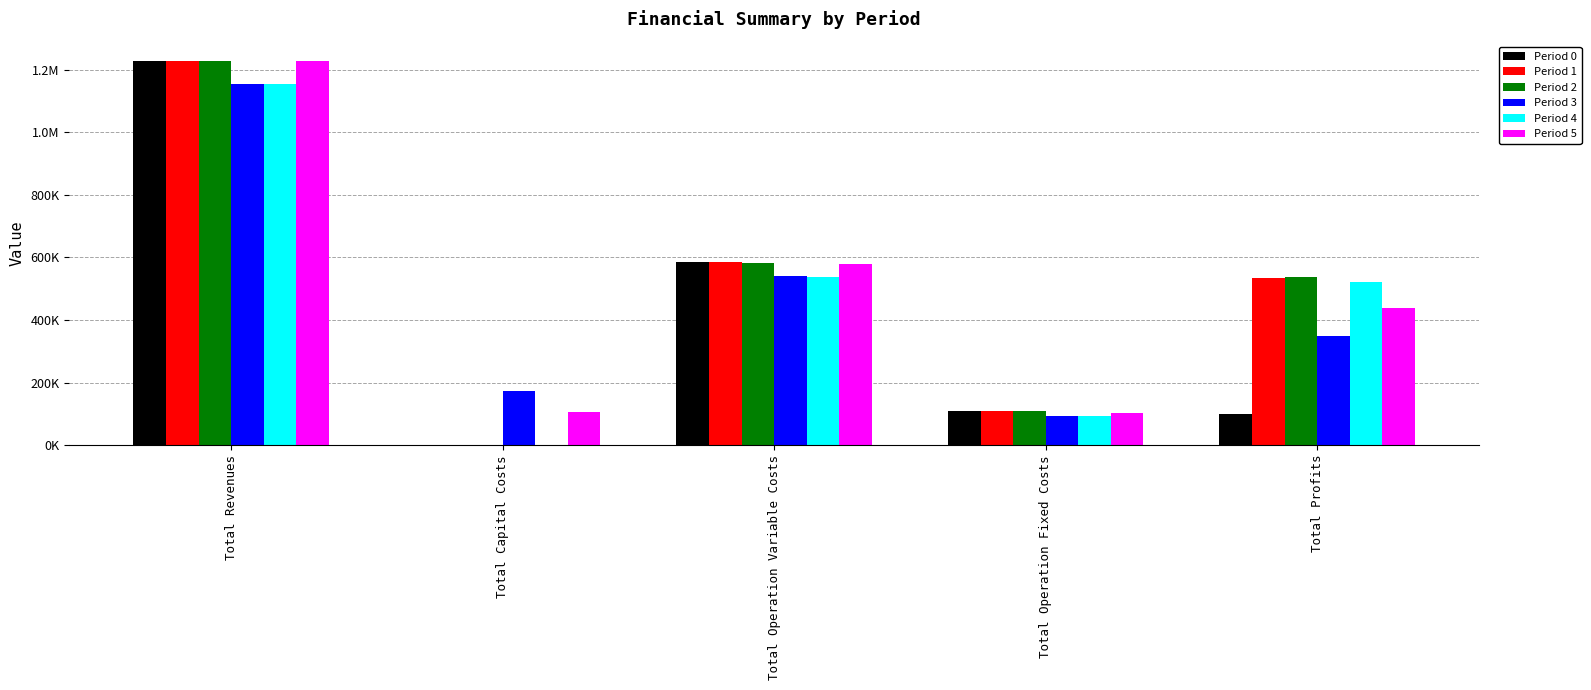

What is the label of the 5th bar from the right?

Total Revenues